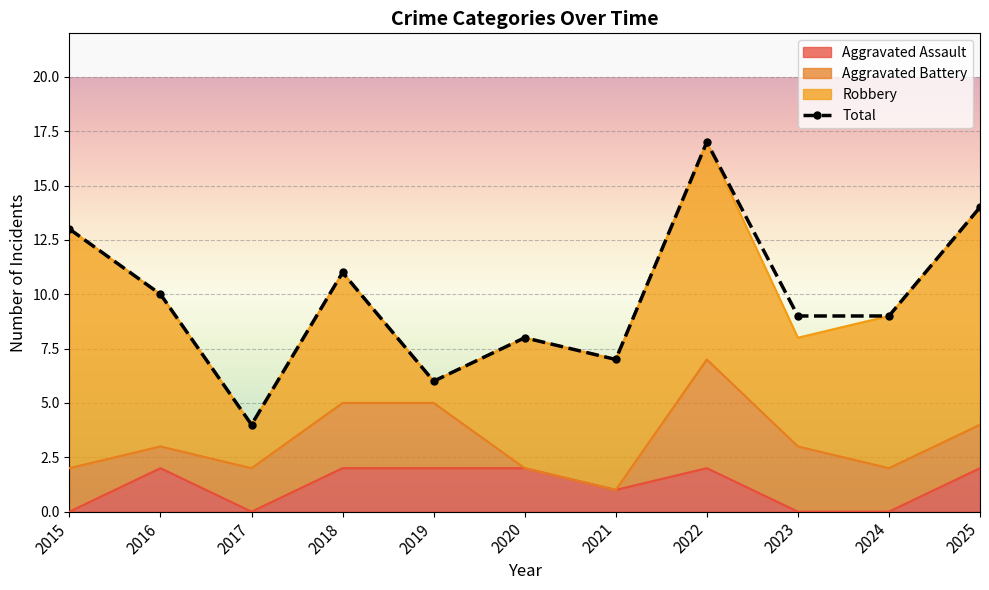

True or false: Aggravated Assault and Total cross at least once.

False